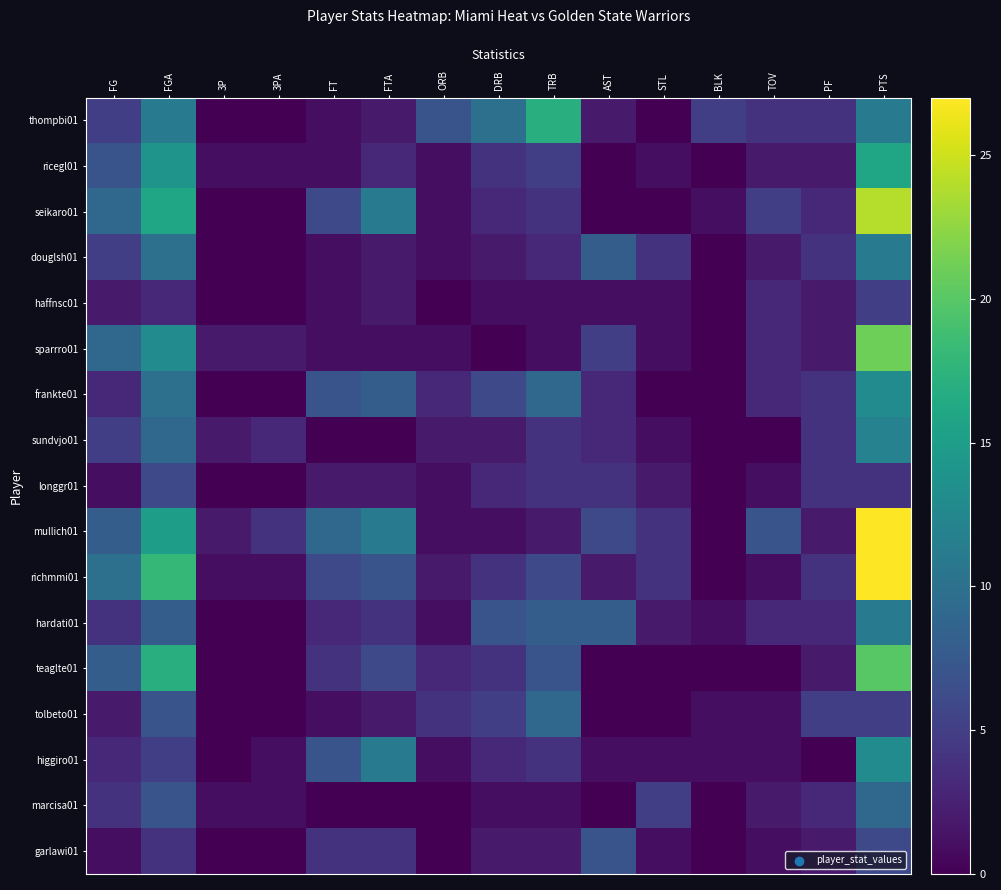

Which has a higher value, TOV or PTS?

PTS